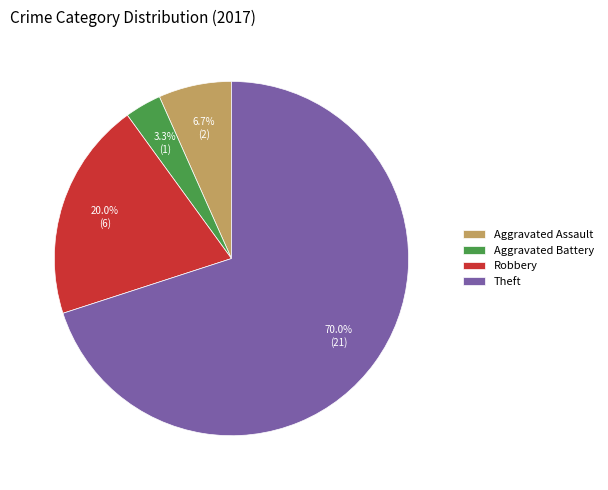

Approximately how many times larger is the value at Robbery compared to Aggravated Assault?

3.0